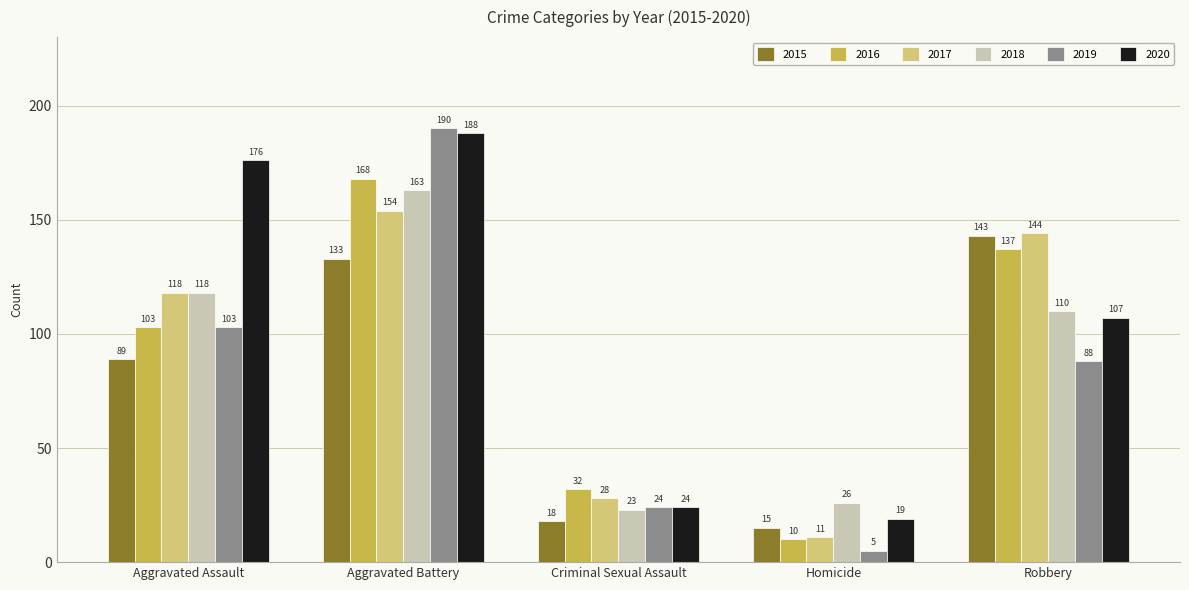

Which series has the widest spread of values?

2019